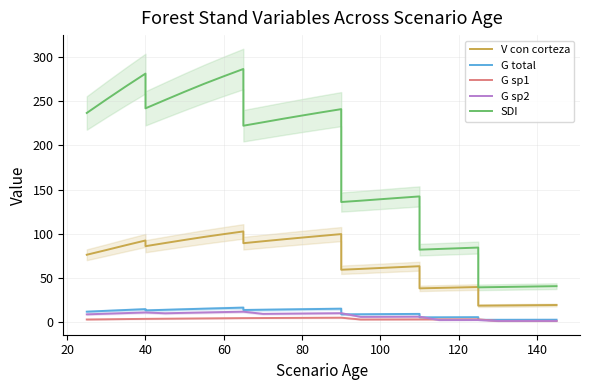

True or false: V con corteza and SDI cross at least once.

False